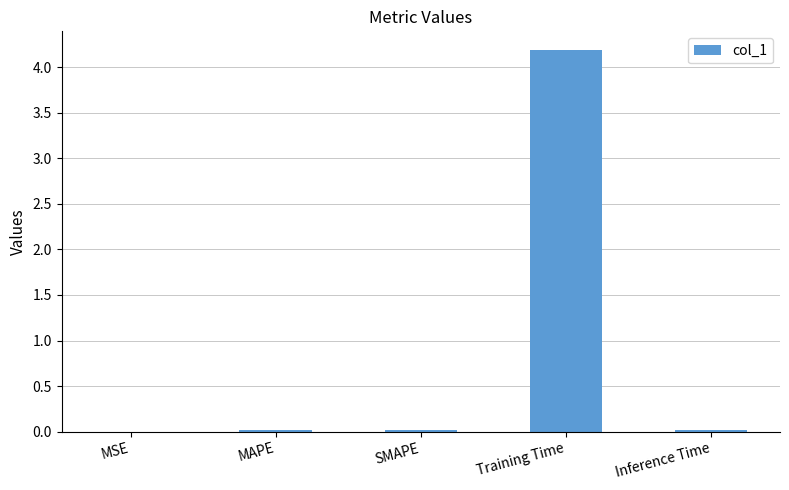

Read the value at Training Time.

4.2